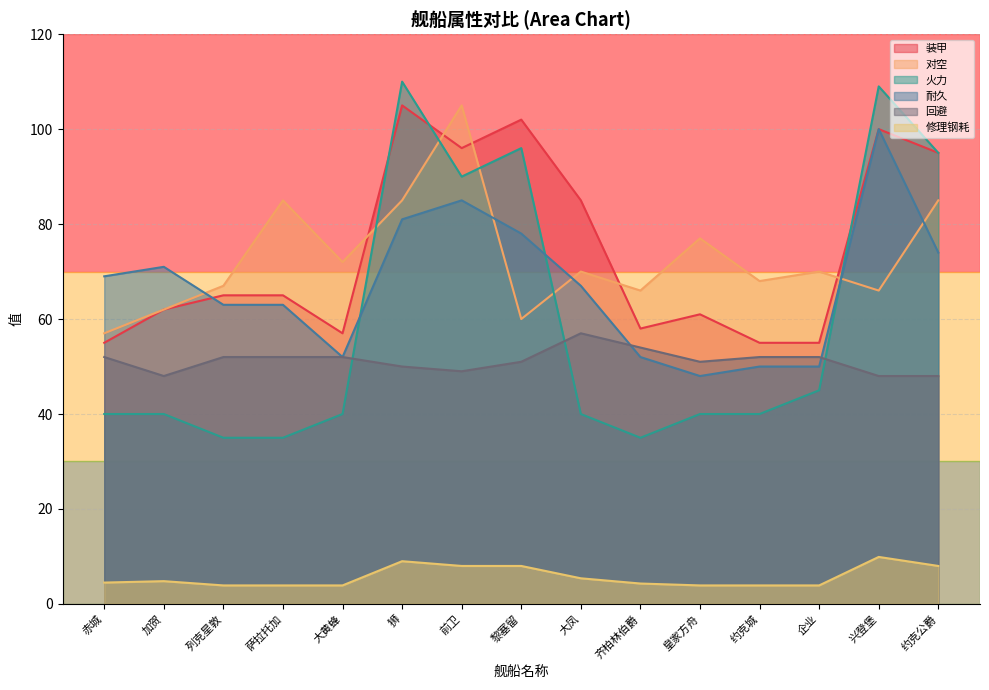

How many interior local valleys does the 装甲 series have?

3